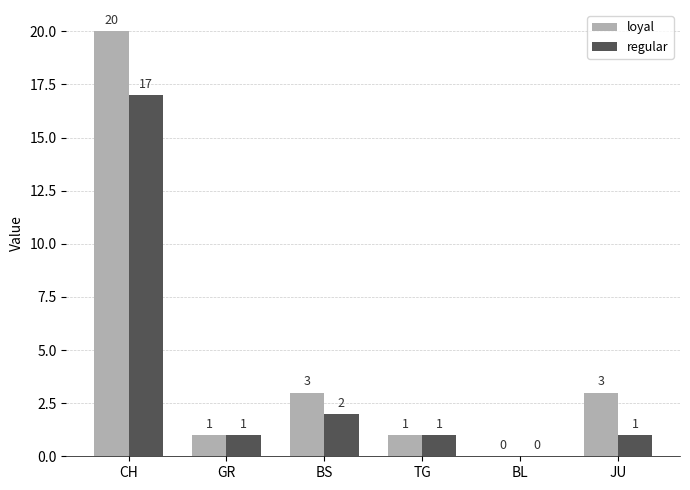

What is the sum of all loyal values?

28